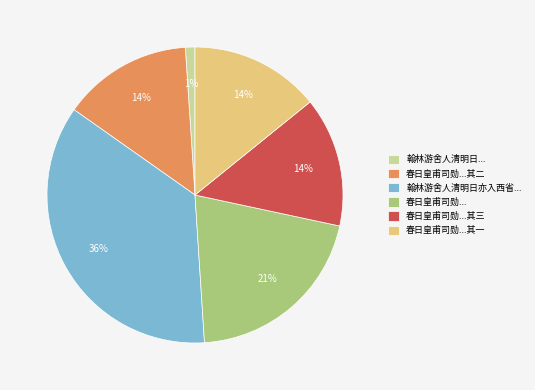

To the nearest percent, what is the difference between the largest and smallest slice percentages?

35%